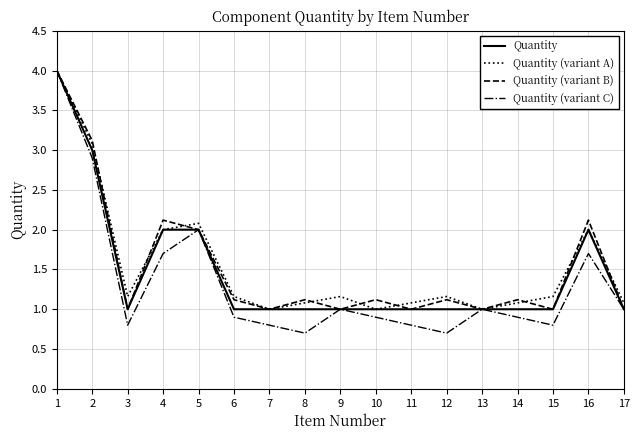

At which label is Quantity (variant B) closest to 2?

5